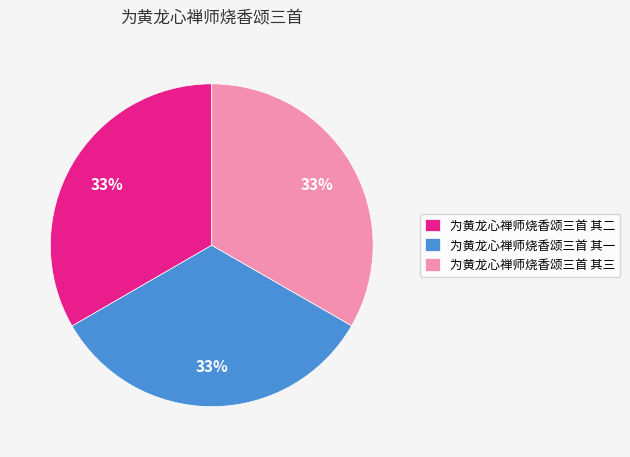

The 为黄龙心禅师烧香颂三首 其一 slice represents 19% of the pie. True or false?

False